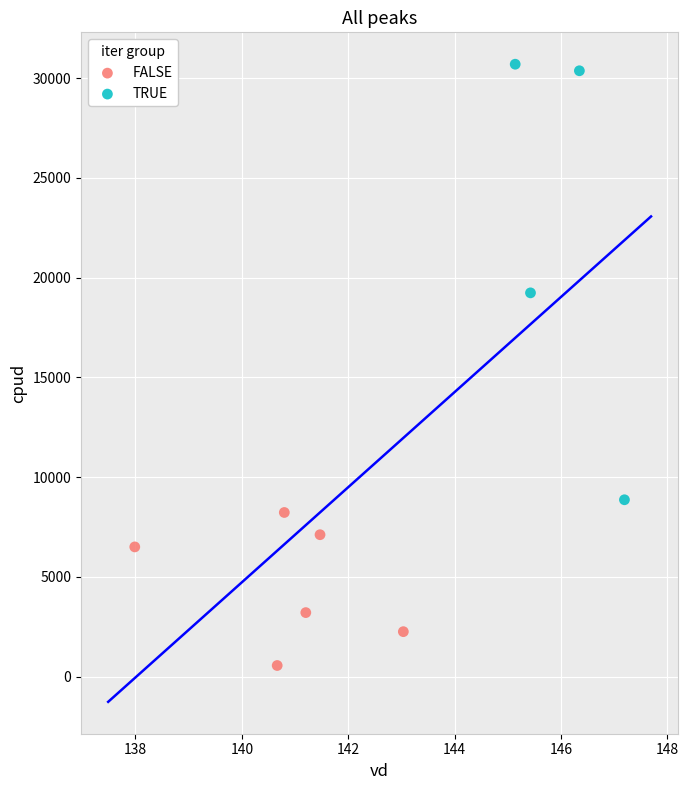

Which series contains the highest Y value?

TRUE